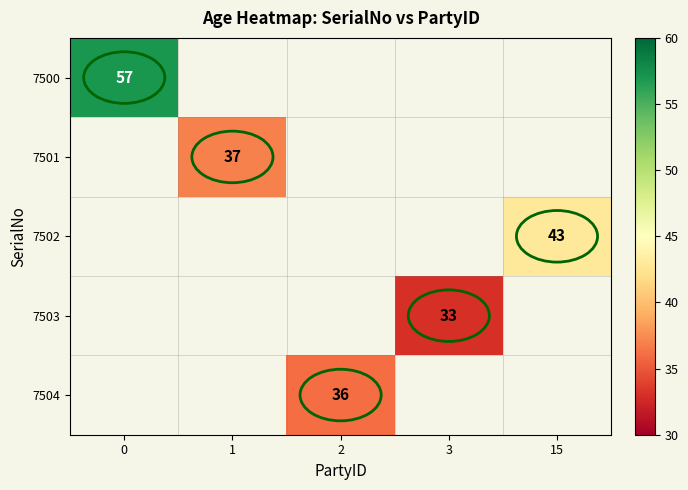

True or false: 7500 has a value of 101 at 0.

False